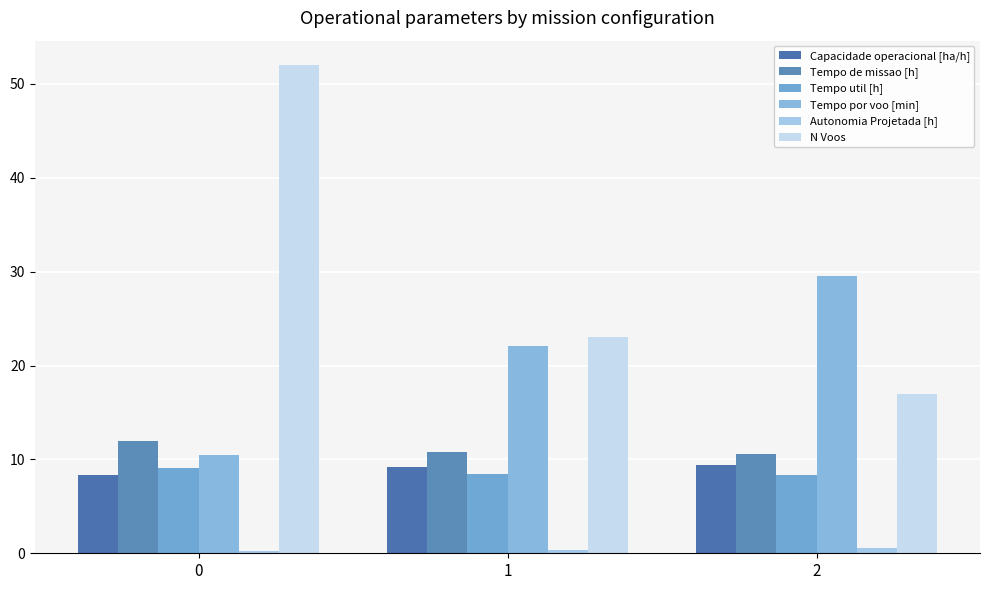

Is the value of Tempo de missao [h] at 1 greater than the value of Tempo util [h] at 1?

Yes